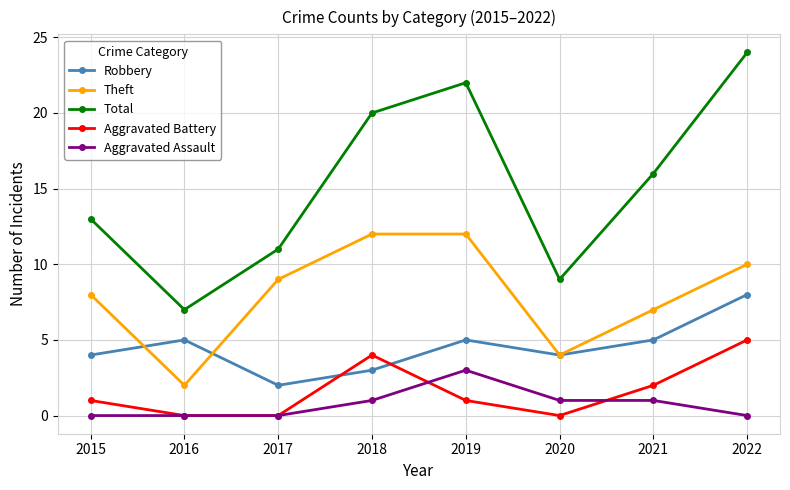

Which series ends up on top after the final intersection of Robbery and Theft?

Theft